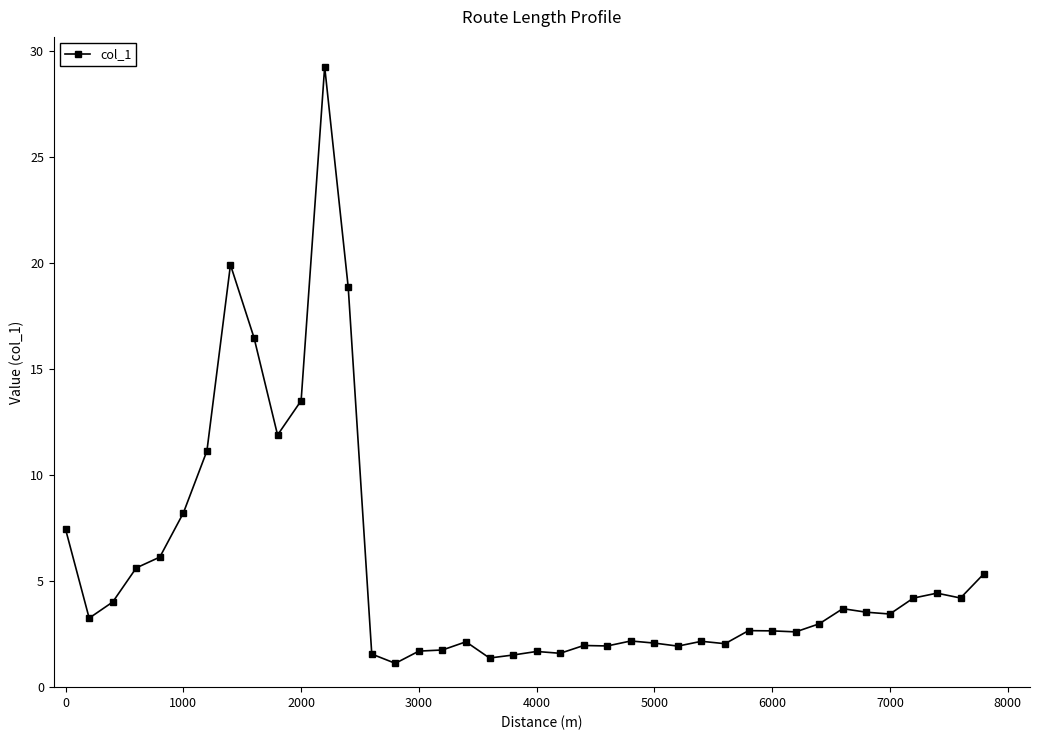

What is the maximum value shown in the chart?

29.2